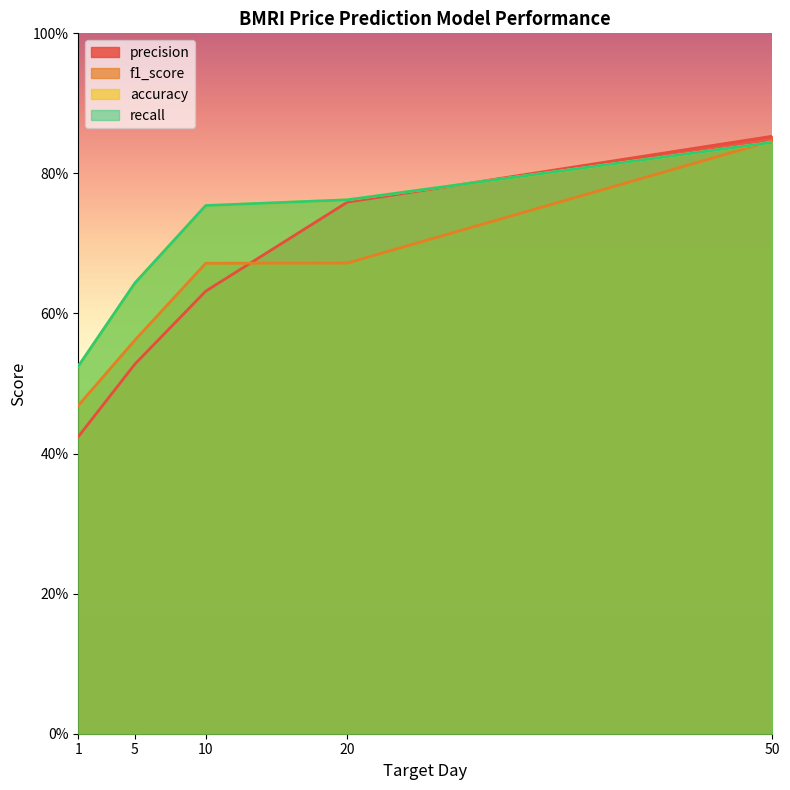

At 50, list the series in order from largest to smallest.

precision, f1_score, accuracy, recall